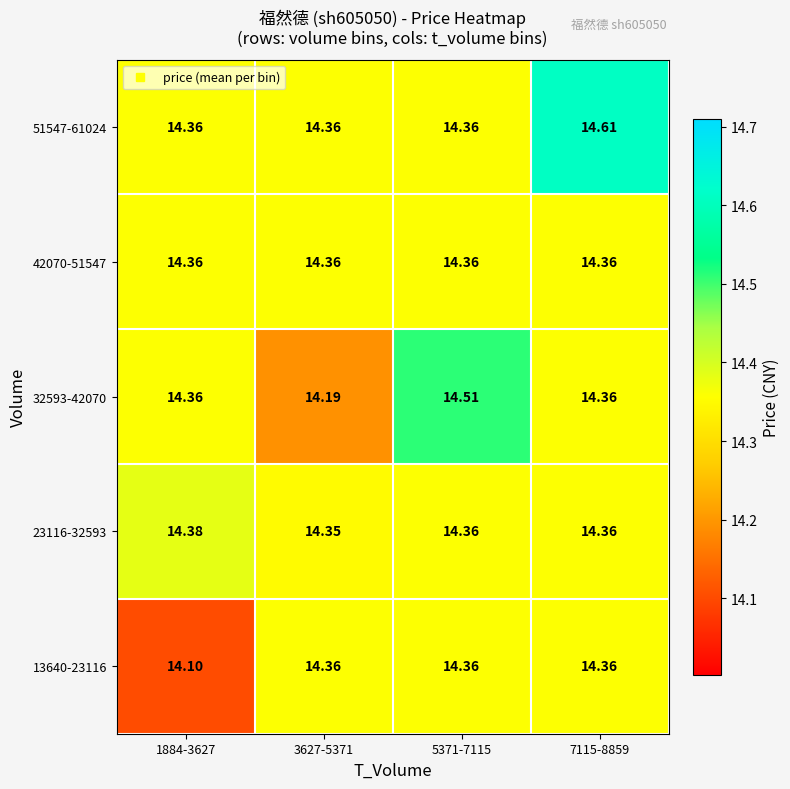

Is the value of 23116-32593 at 1884-3627 greater than the value of 51547-61024 at 1884-3627?

Yes